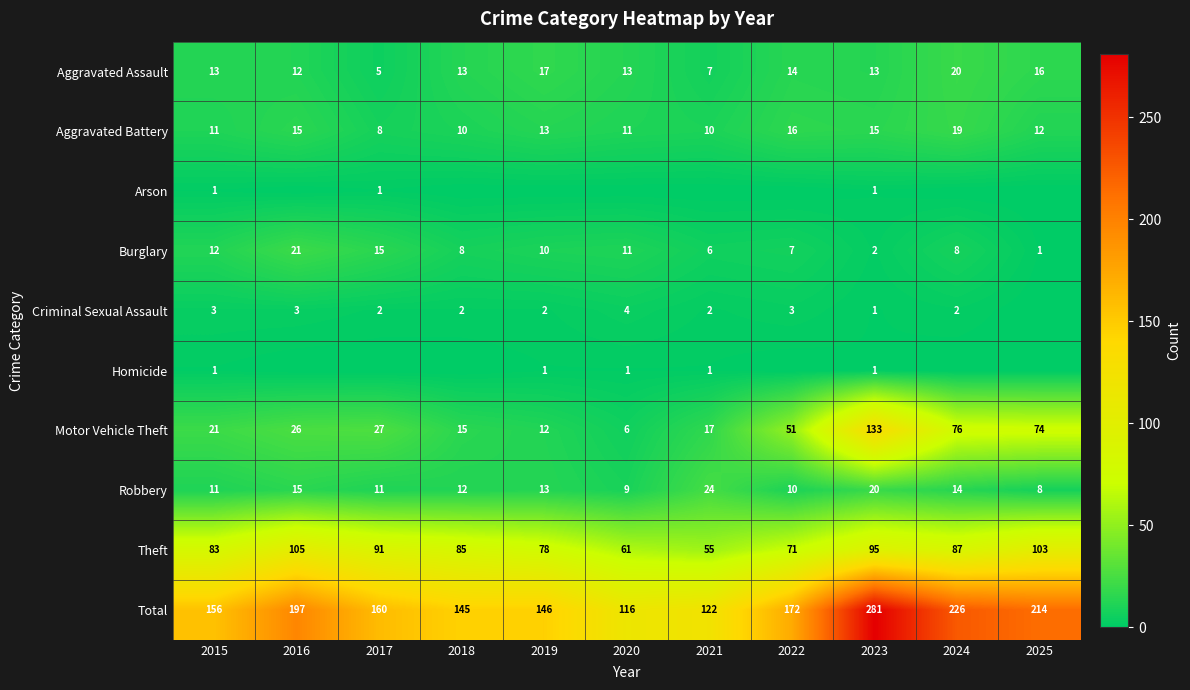

True or false: Aggravated Assault has a value of 16 at 2025.

True